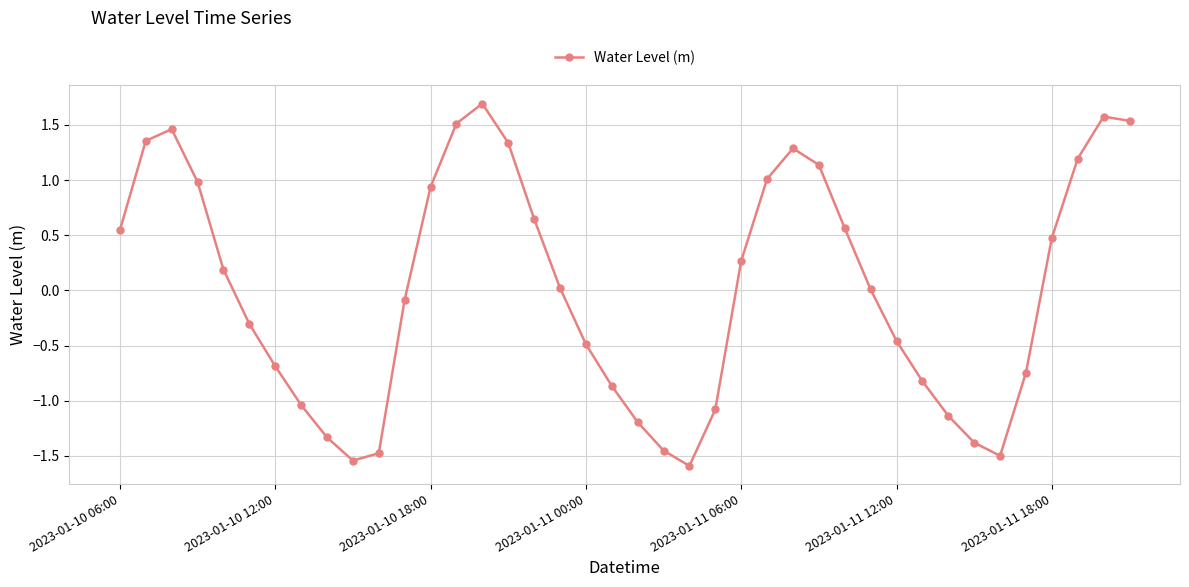

What is the difference between the maximum and minimum values?

3.3